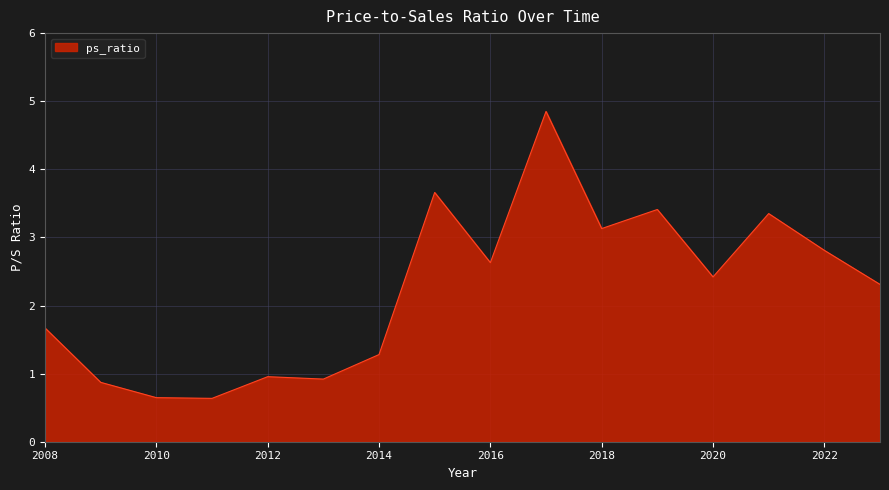

What is the minimum value shown in the chart?

0.6